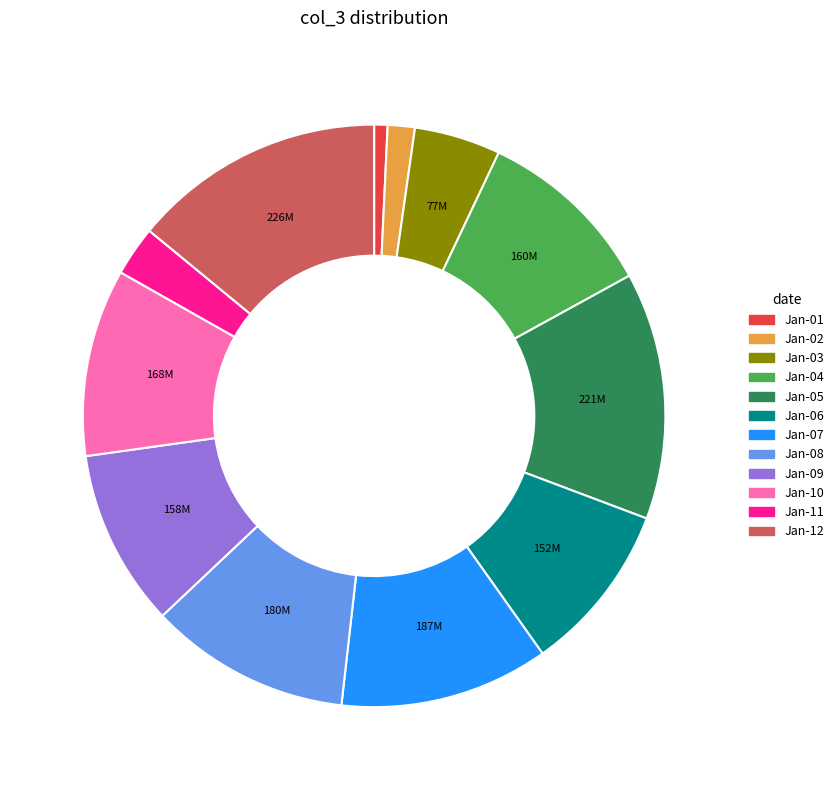

Is there any slice that represents more than half of the pie?

No